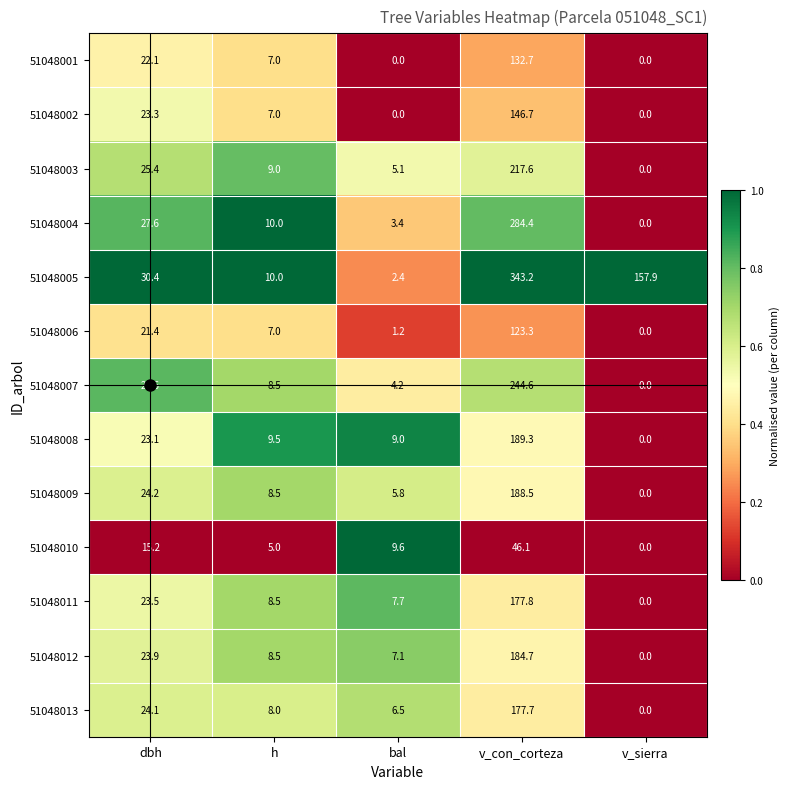

At which label does 51048010 reach its peak?

v_con_corteza